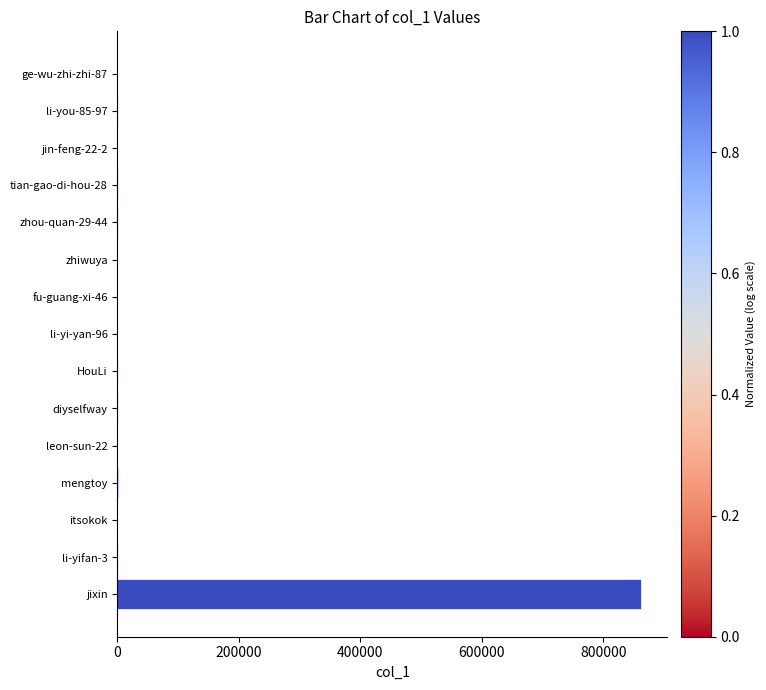

Between mengtoy and jixin, which is larger?

jixin